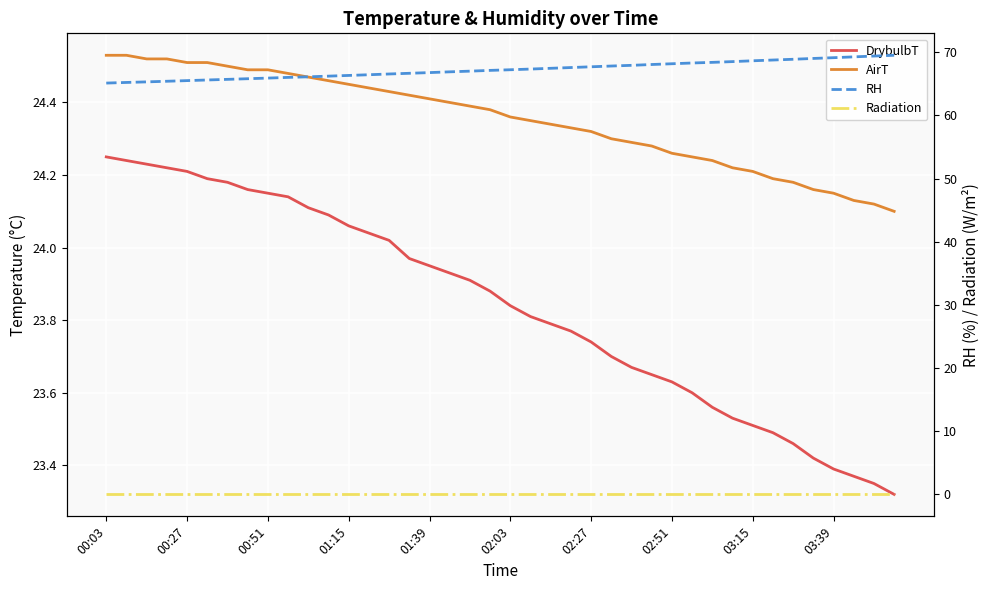

Reading left to right, transcribe all the data shown in this chart.

DrybulbT: 24.2	24.2	24.2	24.2	24.2	24.2	24.2	24.2	24.1	24.1	24.1	24.1	24.1	24.0	24.0	24.0	23.9	23.9	23.9	23.9	23.8	23.8	23.8	23.8	23.7	23.7	23.7	23.6	23.6	23.6	23.6	23.5	23.5	23.5	23.5	23.4	23.4	23.4	23.4	23.3
AirT: 24.5	24.5	24.5	24.5	24.5	24.5	24.5	24.5	24.5	24.5	24.5	24.5	24.4	24.4	24.4	24.4	24.4	24.4	24.4	24.4	24.4	24.4	24.3	24.3	24.3	24.3	24.3	24.3	24.3	24.2	24.2	24.2	24.2	24.2	24.2	24.2	24.1	24.1	24.1	24.1
RH: 65.1	65.2	65.3	65.4	65.5	65.6	65.7	65.8	65.9	66.0	66.1	66.2	66.3	66.4	66.6	66.7	66.8	66.9	67.0	67.1	67.2	67.3	67.5	67.6	67.7	67.8	67.9	68.1	68.2	68.3	68.4	68.5	68.7	68.8	68.9	69.0	69.1	69.3	69.4	69.5
Radiation: 0.0	0.0	0.0	0.0	0.0	0.0	0.0	0.0	0.0	0.0	0.0	0.0	0.0	0.0	0.0	0.0	0.0	0.0	0.0	0.0	0.0	0.0	0.0	0.0	0.0	0.0	0.0	0.0	0.0	0.0	0.0	0.0	0.0	0.0	0.0	0.0	0.0	0.0	0.0	0.0